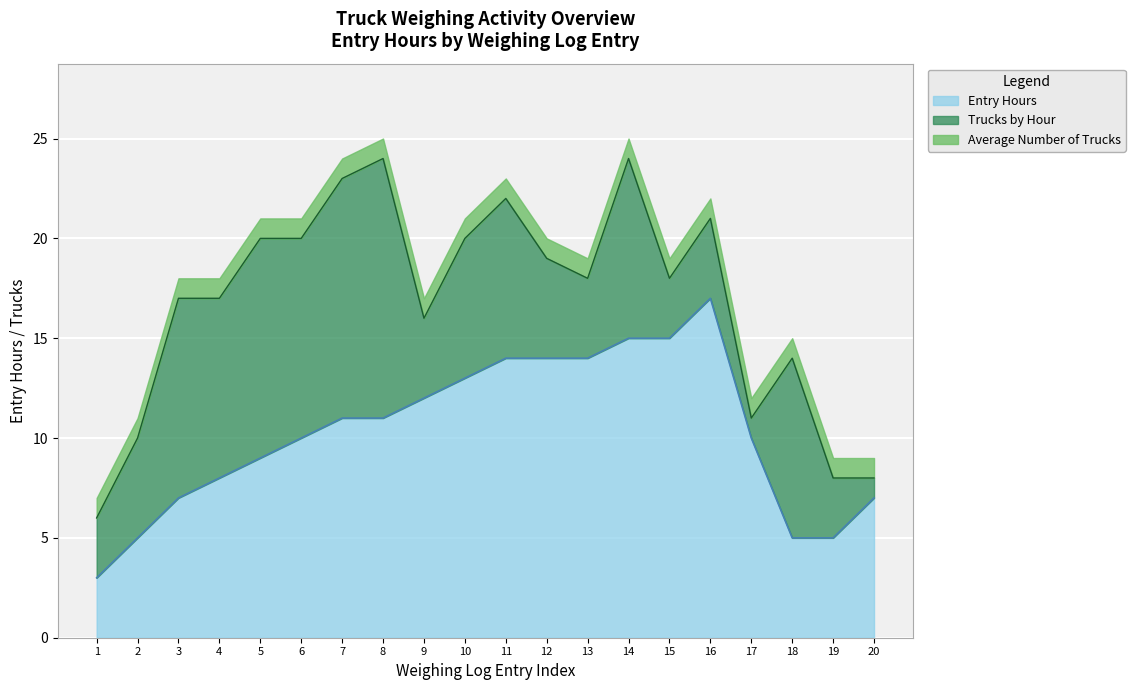

What is the sum of all Average Number of Trucks values?

20